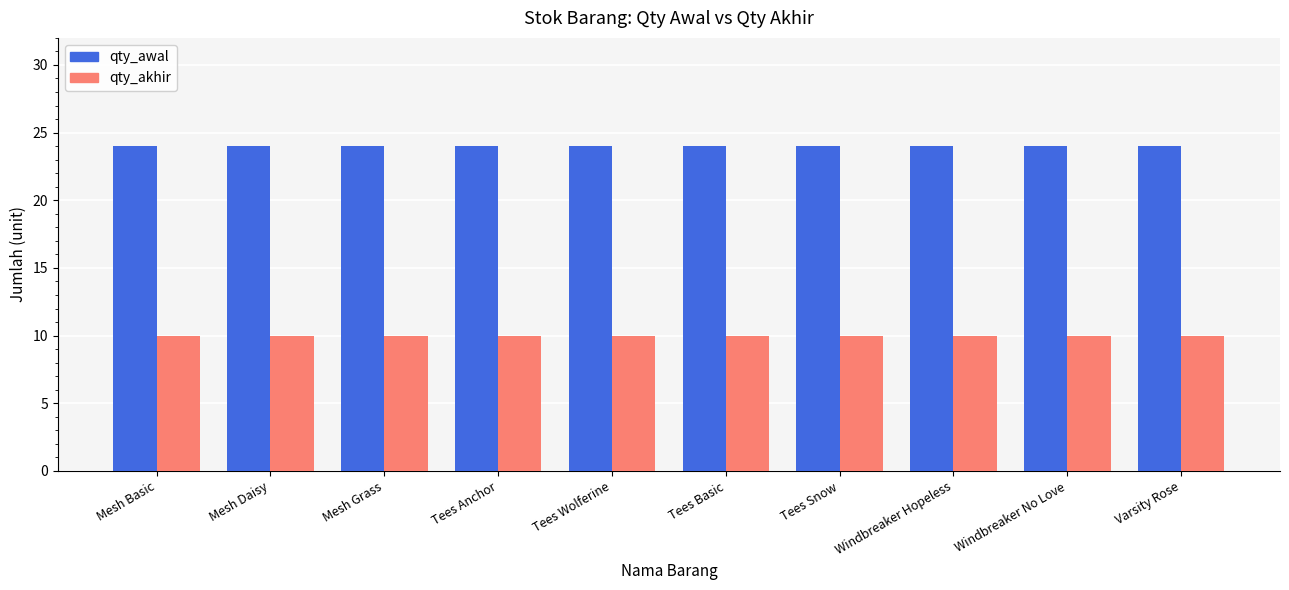

How many bars are there in each group?

2